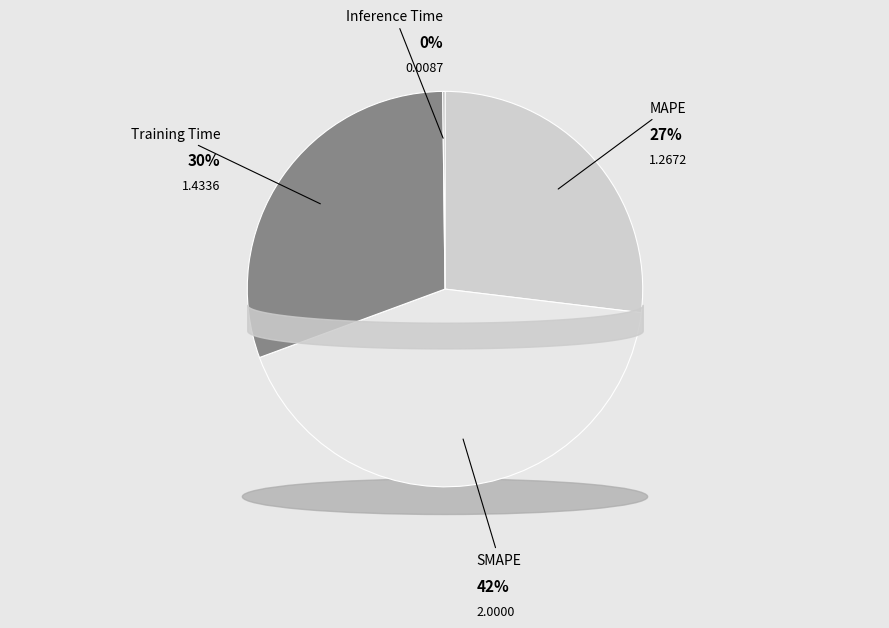

True or false: Inference Time accounts for 0% of the total.

True